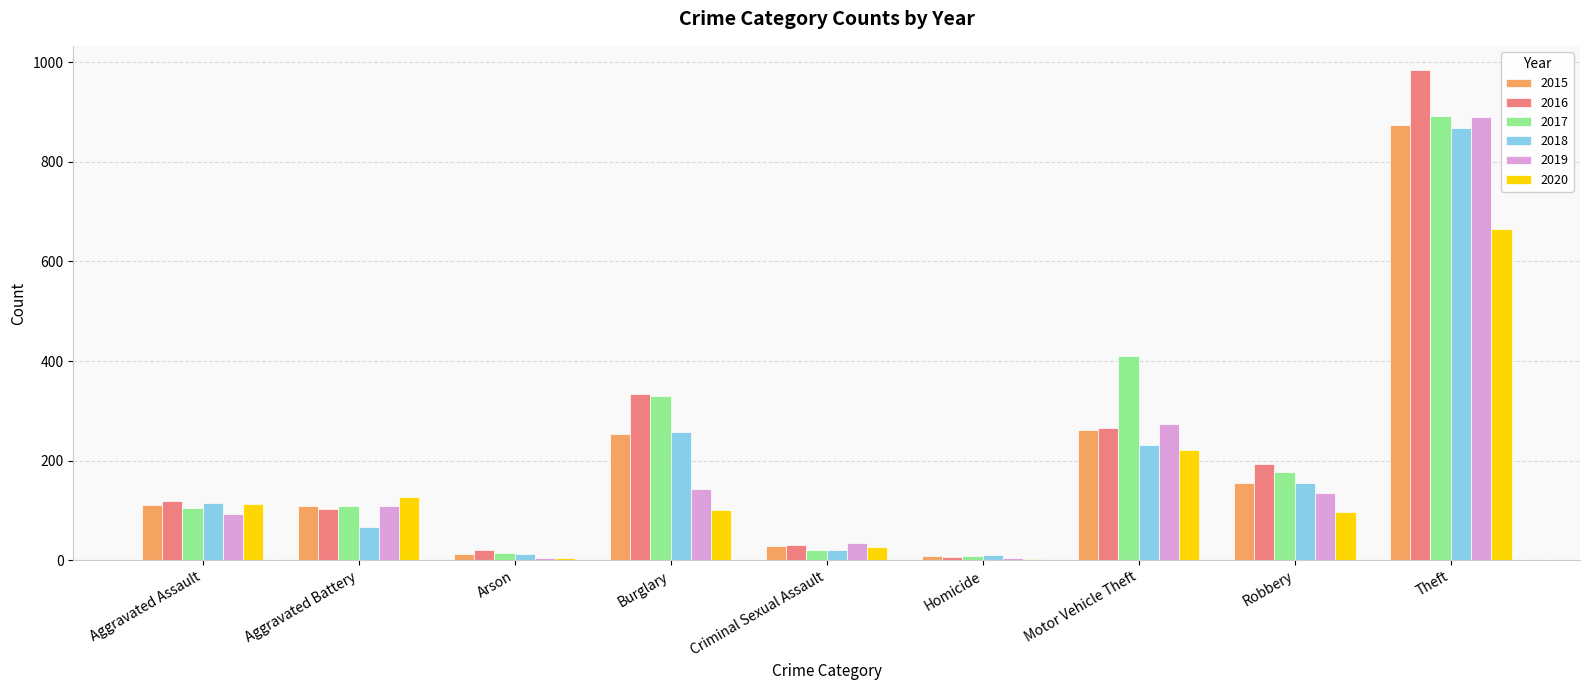

What is the sum of the 2019 values at Theft and Criminal Sexual Assault?

926